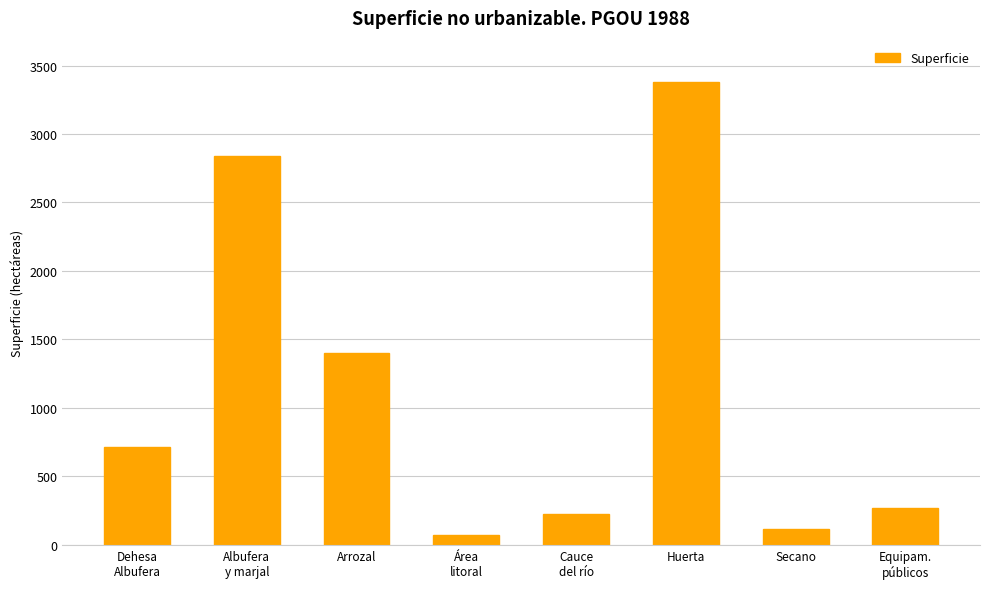

Is it true that the value at Huerta is 1216?

False